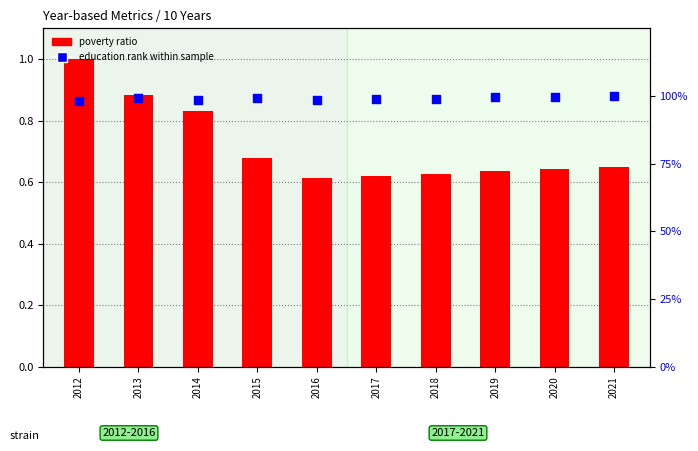

At which category is the sum across all series the highest?

2012